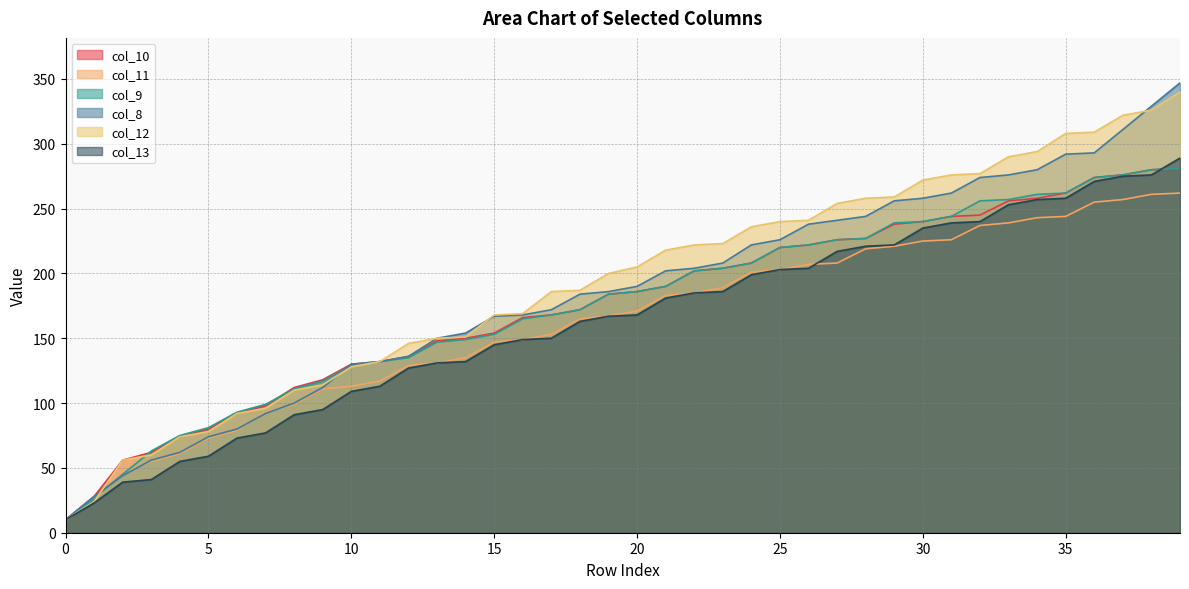

Reading left to right, what are all the values shown in this chart?

col_10: 0=10	1=28	2=56	3=62	4=74	5=80	6=92	7=98	8=112	9=118	10=130	11=132	12=136	13=148	14=150	15=154	16=166	17=168	18=172	19=184	20=186	21=190	22=202	23=204	24=208	25=220	26=222	27=226	28=227	29=238	30=240	31=244	32=245	33=256	34=258	35=262	36=274	37=276	38=280	39=281
col_11: 0=9	1=27	2=46	3=55	4=61	5=73	6=79	7=93	8=99	9=111	10=113	11=117	12=129	13=131	14=135	15=147	16=149	17=153	18=165	19=167	20=171	21=183	22=185	23=189	24=201	25=203	26=207	27=208	28=219	29=221	30=225	31=226	32=237	33=239	34=243	35=244	36=255	37=257	38=261	39=262
col_9: 0=9	1=27	2=45	3=63	4=75	5=81	6=93	7=99	8=111	9=117	10=129	11=132	12=135	13=147	14=149	15=153	16=165	17=168	18=172	19=184	20=186	21=190	22=202	23=204	24=208	25=220	26=222	27=226	28=227	29=239	30=240	31=244	32=256	33=257	34=261	35=262	36=274	37=276	38=280	39=281
col_8: 0=10	1=28	2=44	3=56	4=62	5=74	6=80	7=92	8=100	9=112	10=130	11=132	12=136	13=150	14=154	15=167	16=168	17=172	18=184	19=186	20=190	21=202	22=204	23=208	24=222	25=226	26=238	27=241	28=244	29=256	30=258	31=262	32=274	33=276	34=280	35=292	36=293	37=311	38=329	39=347
col_12: 0=10	1=24	2=56	3=60	4=74	5=78	6=92	7=96	8=110	9=114	10=128	11=132	12=146	13=150	14=151	15=168	16=169	17=186	18=187	19=200	20=205	21=218	22=222	23=223	24=236	25=240	26=241	27=254	28=258	29=259	30=272	31=276	32=277	33=290	34=294	35=308	36=309	37=322	38=326	39=340
col_13: 0=10	1=23	2=39	3=41	4=55	5=59	6=73	7=77	8=91	9=95	10=109	11=113	12=127	13=131	14=132	15=145	16=149	17=150	18=163	19=167	20=168	21=181	22=185	23=186	24=199	25=203	26=204	27=217	28=221	29=222	30=235	31=239	32=240	33=253	34=257	35=258	36=271	37=275	38=276	39=289